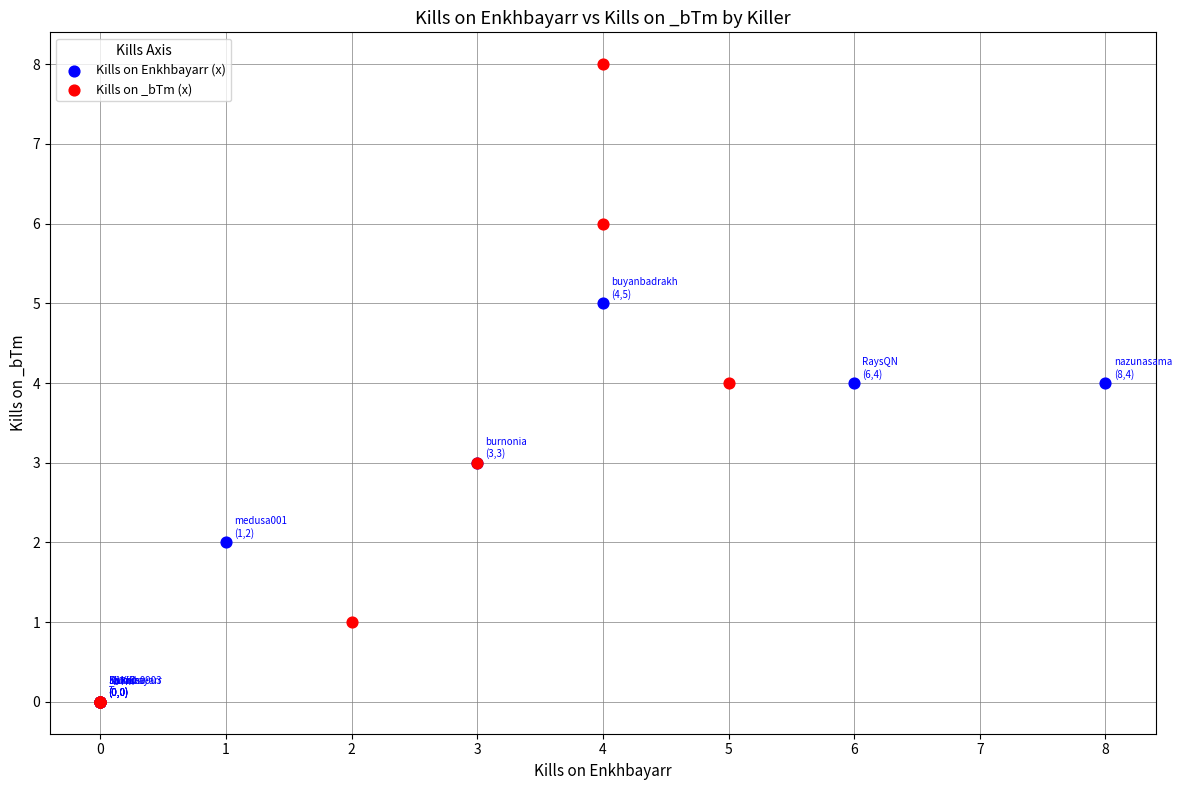

Which series contains the highest Y value?

Kills on _bTm (x)